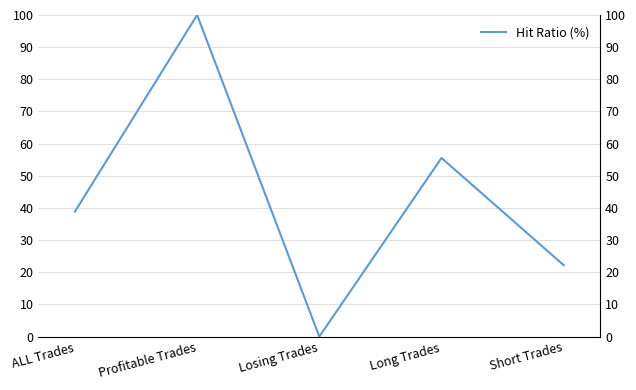

Rank the categories by value from lowest to highest.

Losing Trades, Short Trades, ALL Trades, Long Trades, Profitable Trades